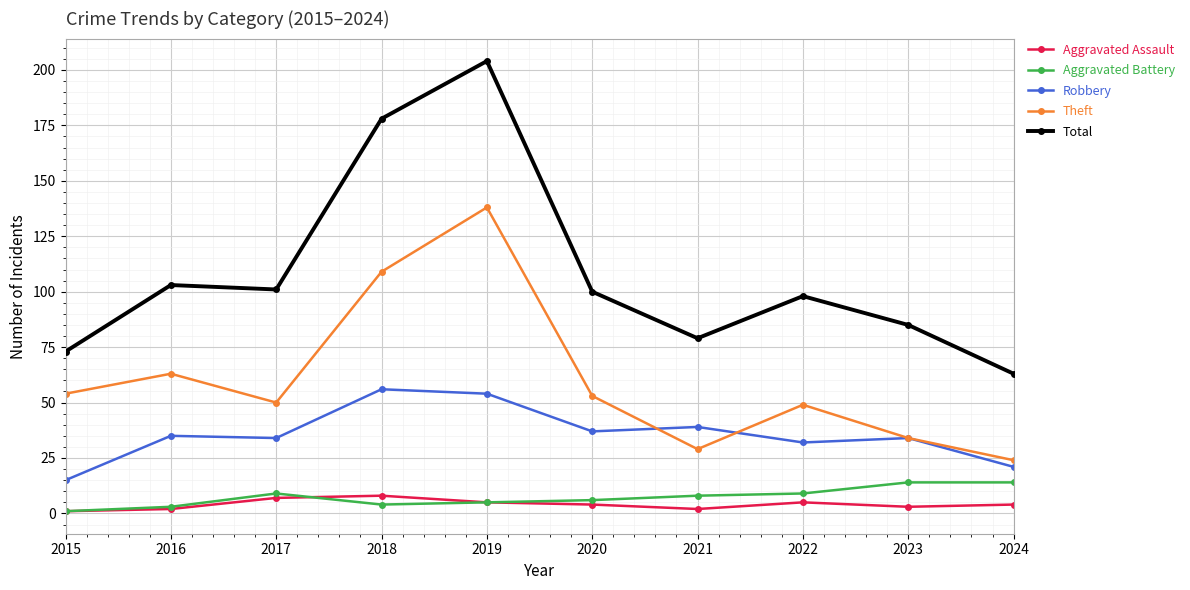

Which series has the largest range (max minus min)?

Total